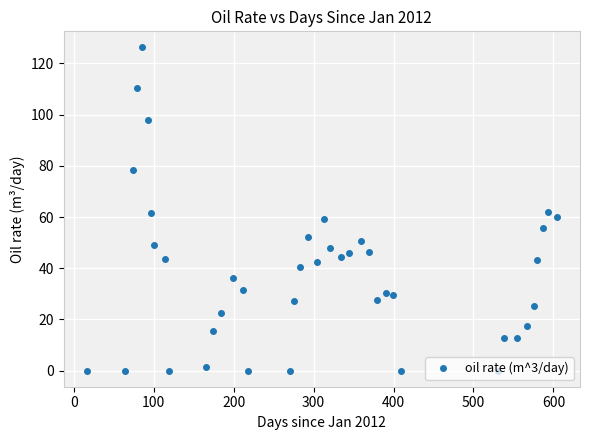

How many categories are shown in the chart?

40